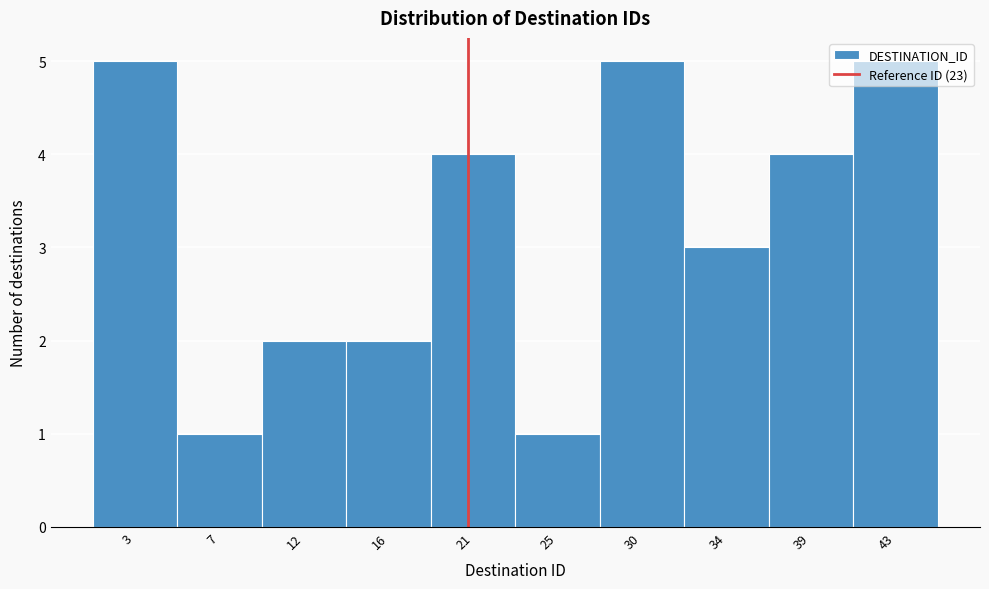

True or false: the data shows 5 at 43.

True